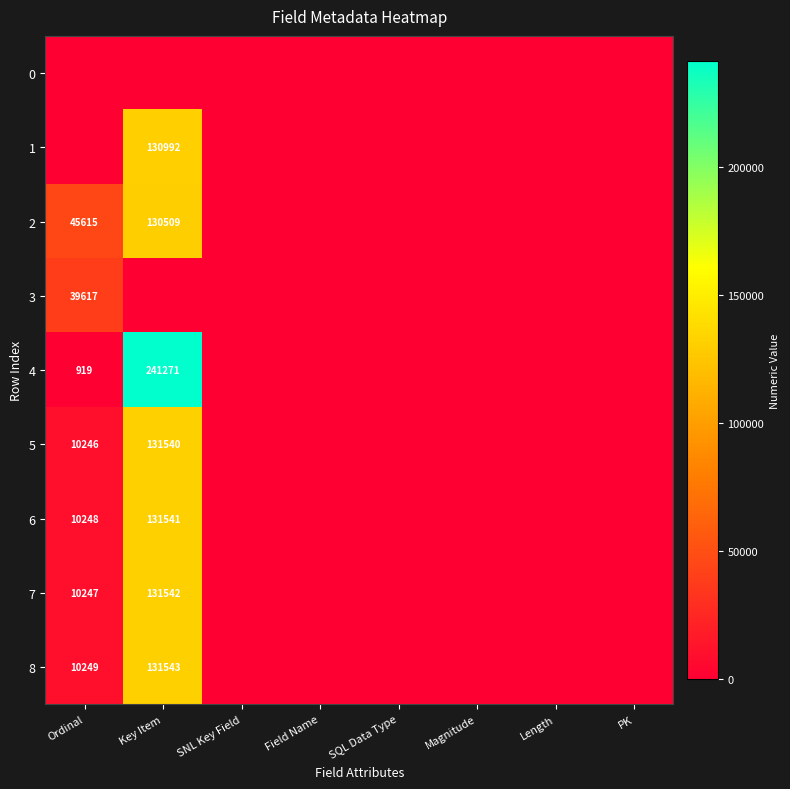

The 4 series shows 1240 at Ordinal. True or false?

False